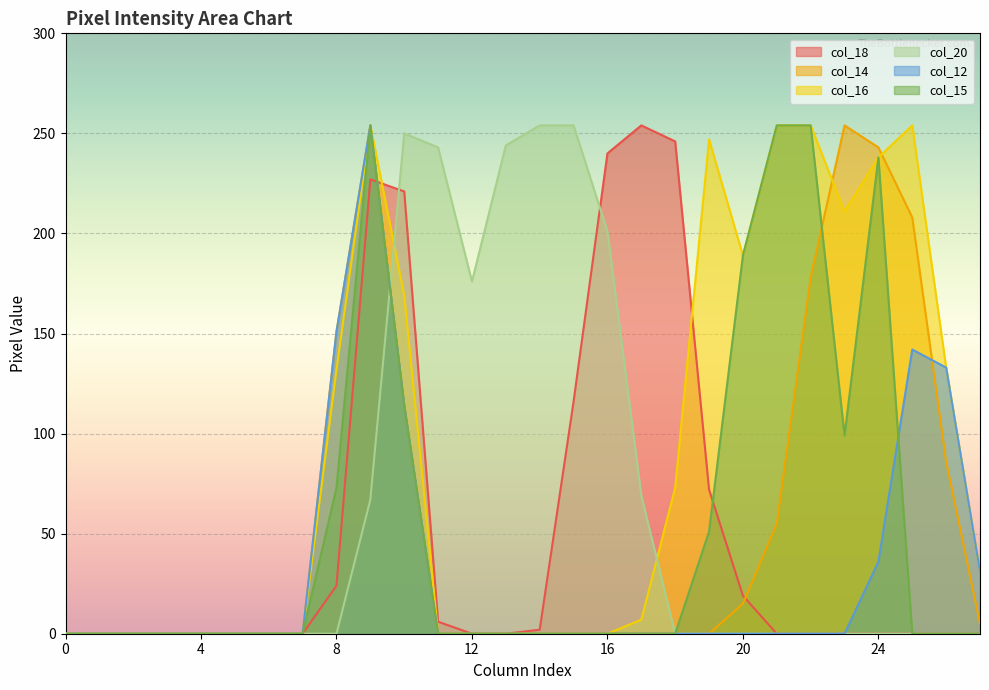

At which category does the chart reach its peak across all series?

17